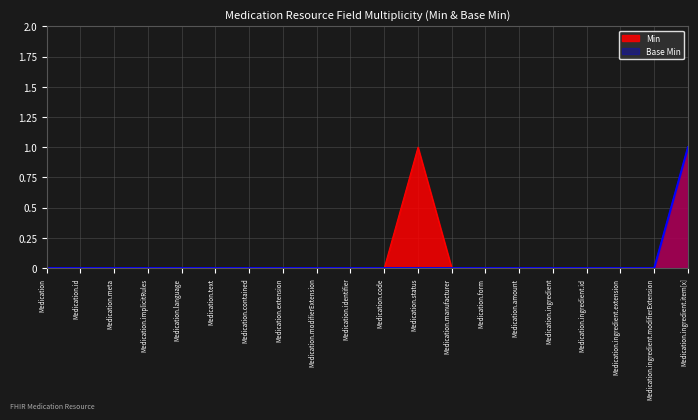

True or false: Base Min has more than 0 points higher than both neighbors.

False